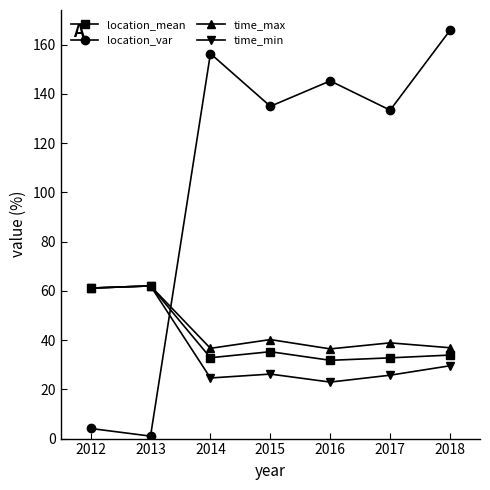

Is the value of location_var at 2013 greater than the value of time_max at 2018?

No